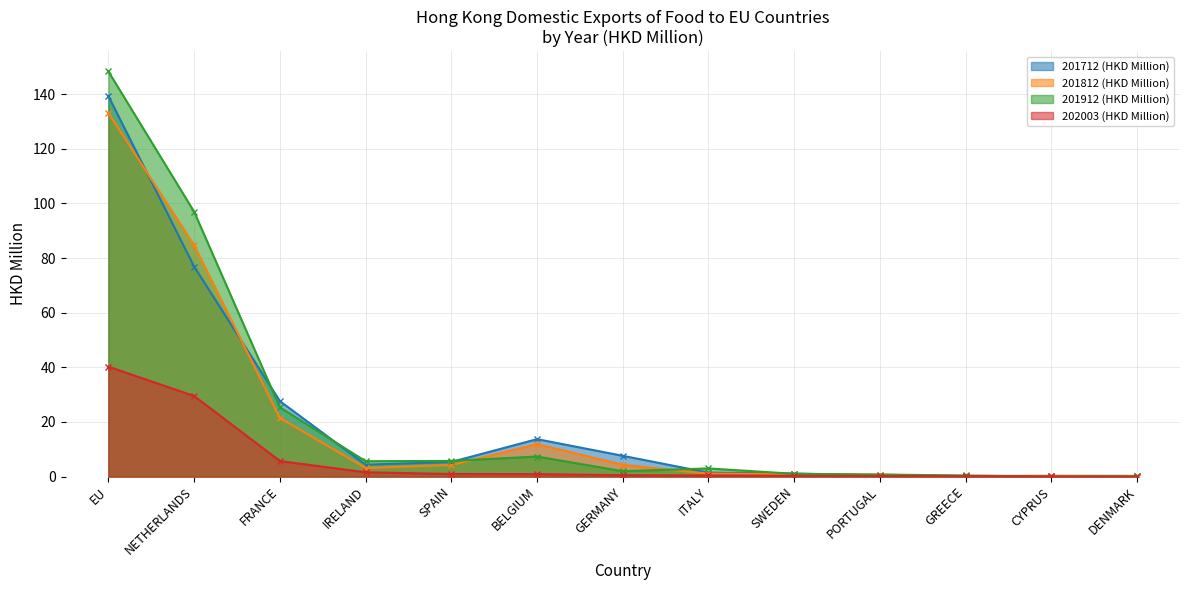

What is the difference between the second highest and minimum values in the 201812 (HKD Million) series?

84.5